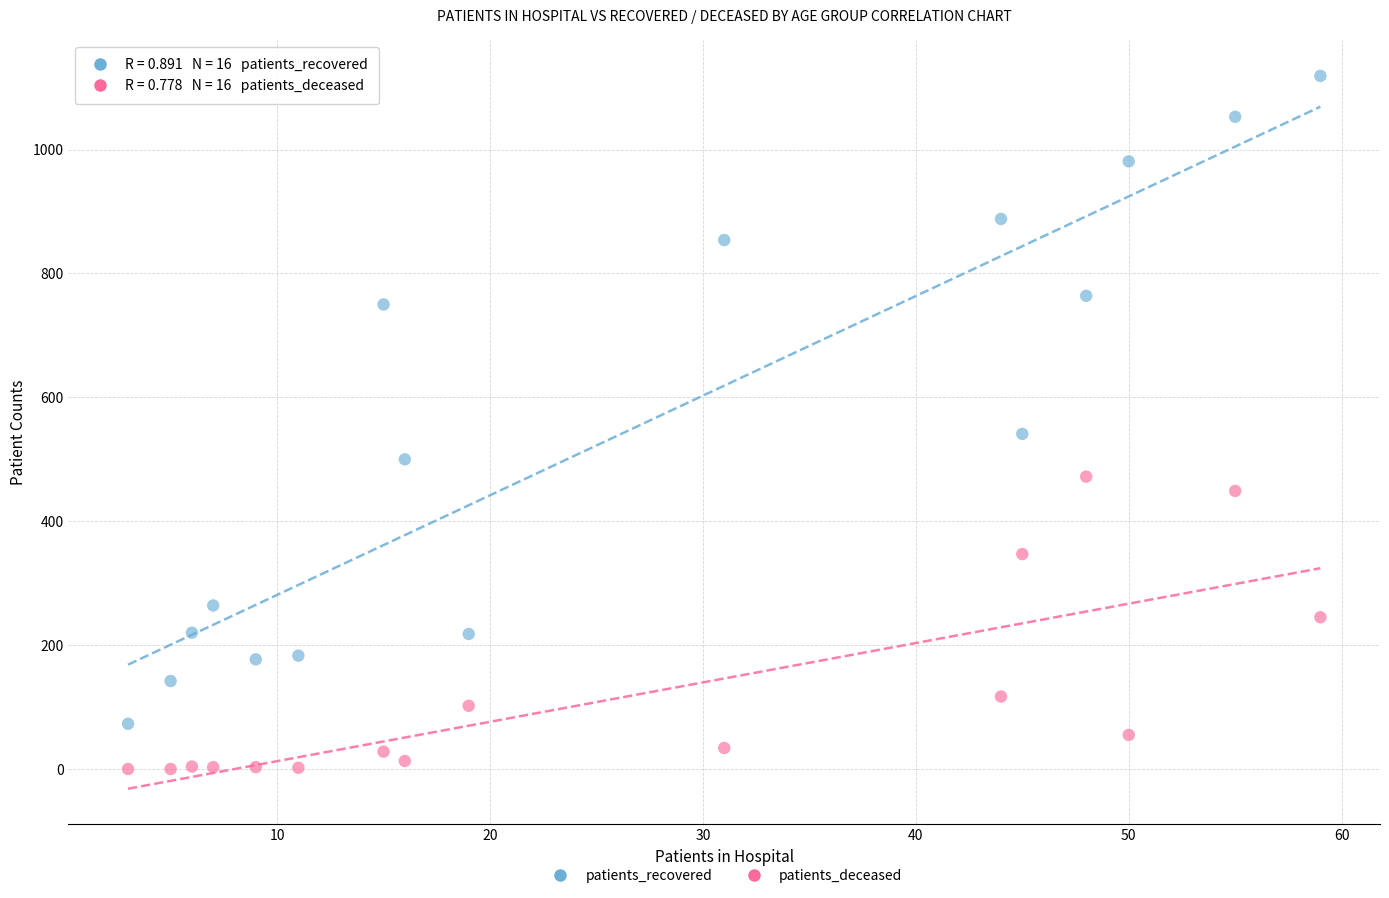

Which series contains the highest Y value?

patients_recovered